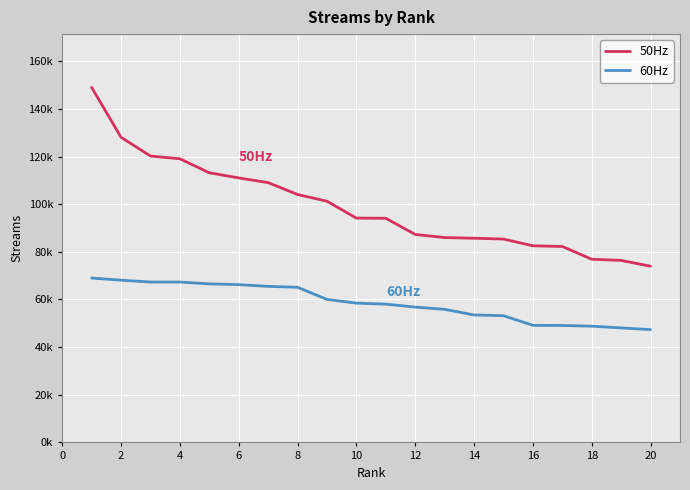

What are all the series names shown in the legend?

50Hz, 60Hz